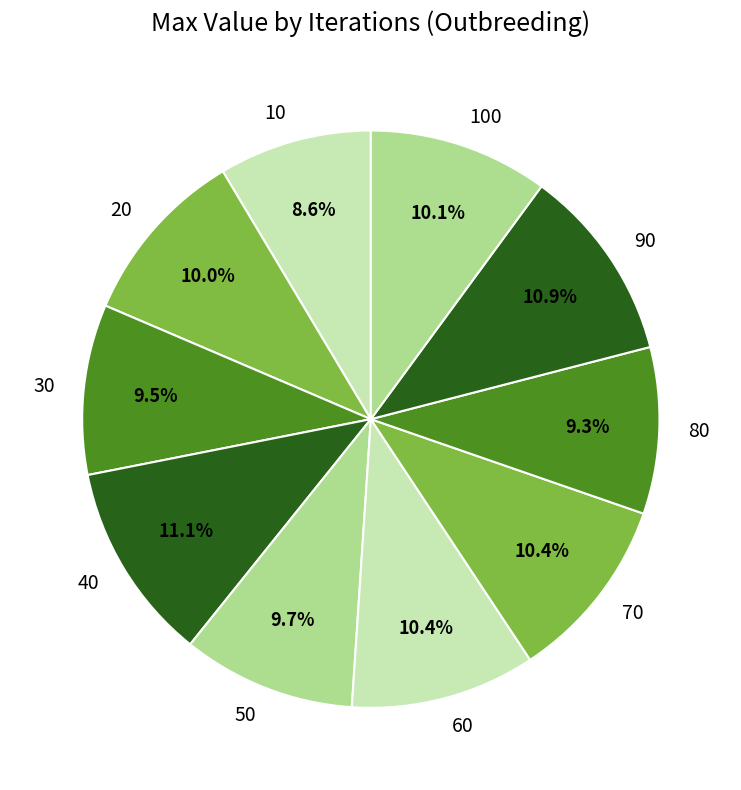

How many slices are in this pie chart?

10